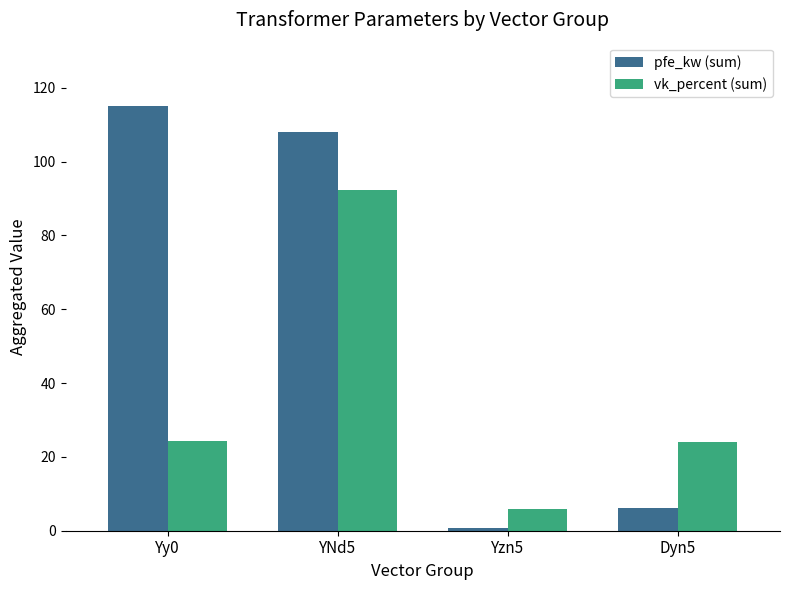

True or false: vk_percent (sum) has a value of 123.6 at YNd5.

False